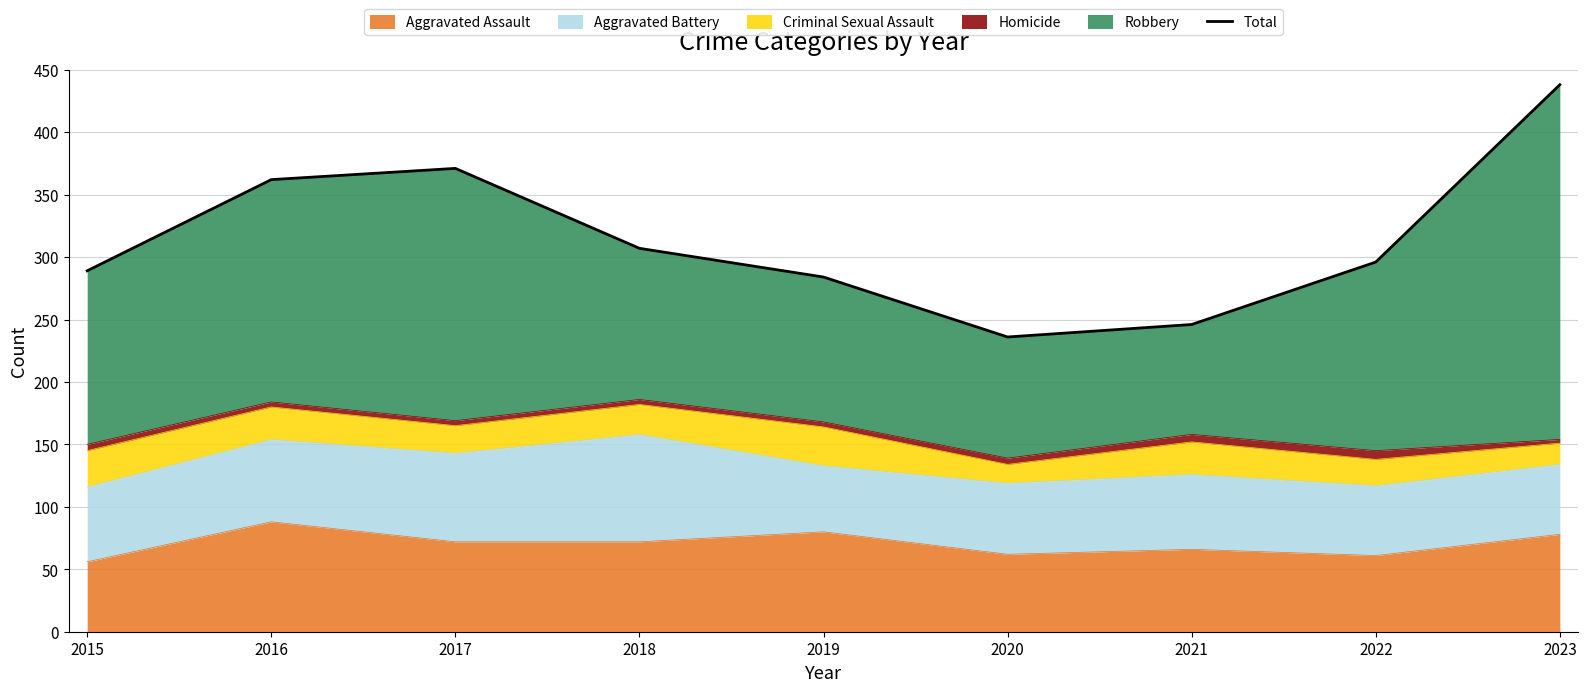

What is the approximate value at 2019, to the nearest 5?

285